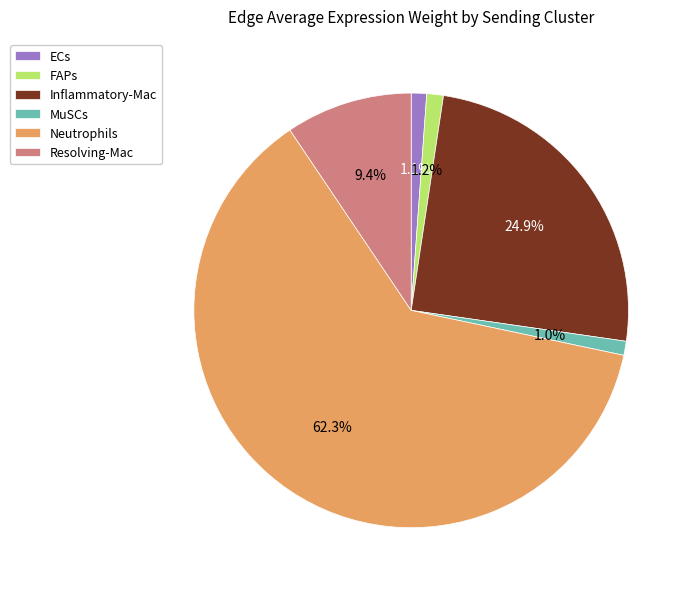

Is it true that FAPs is 11% of the pie?

False